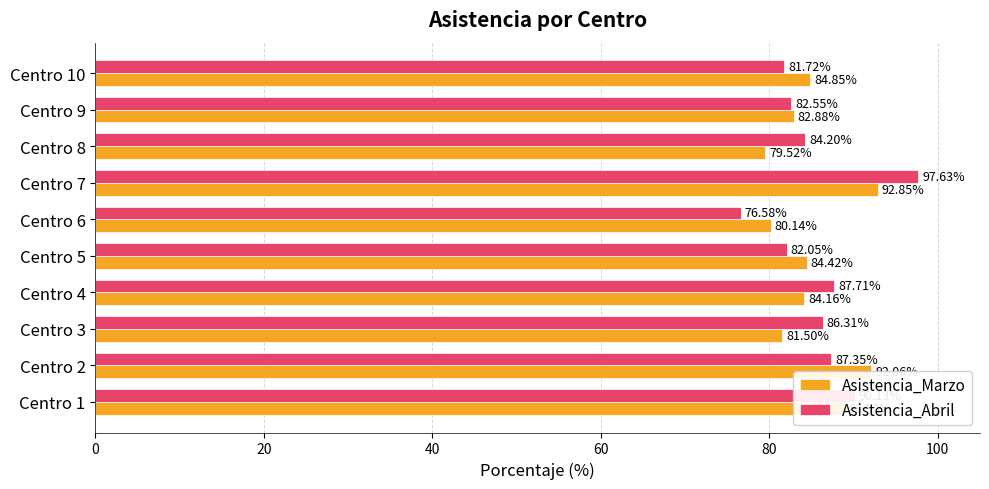

What is the maximum value shown in the chart?

97.6